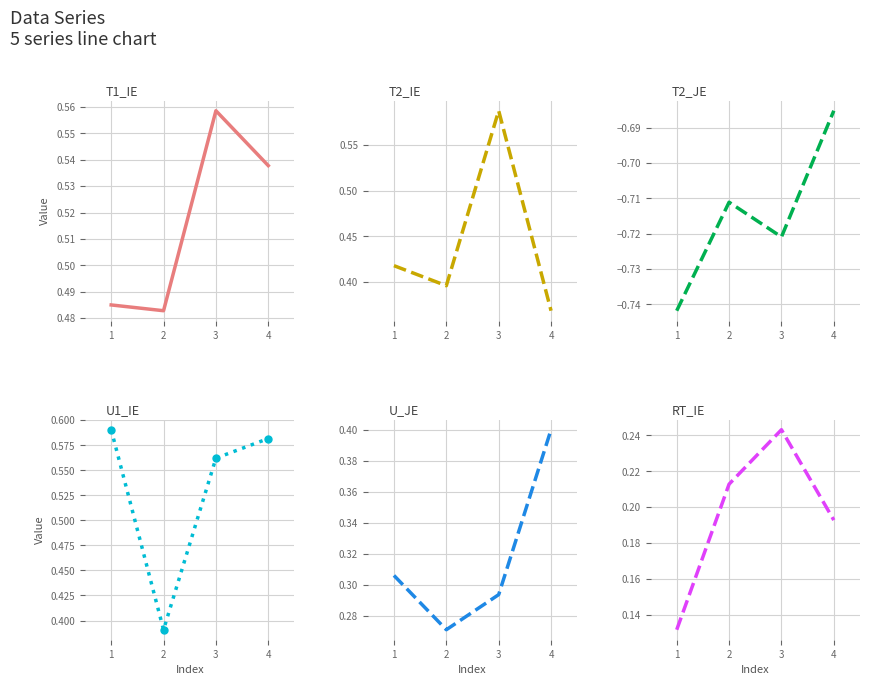

What is the average value of the T1_Ie series?

0.5